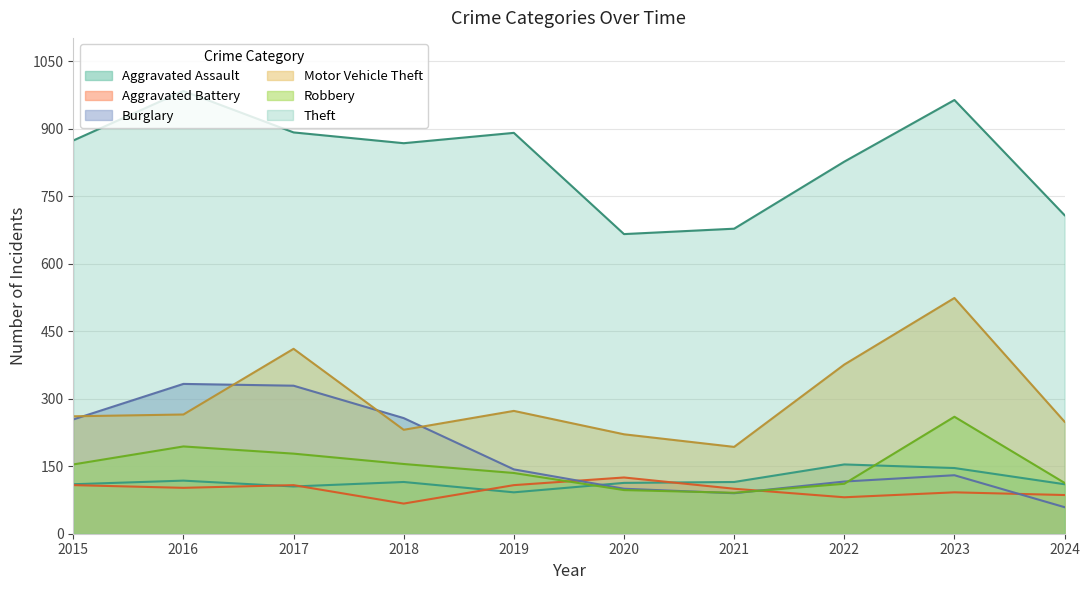

What is the sum of the Burglary values at 2018 and 2019?

400